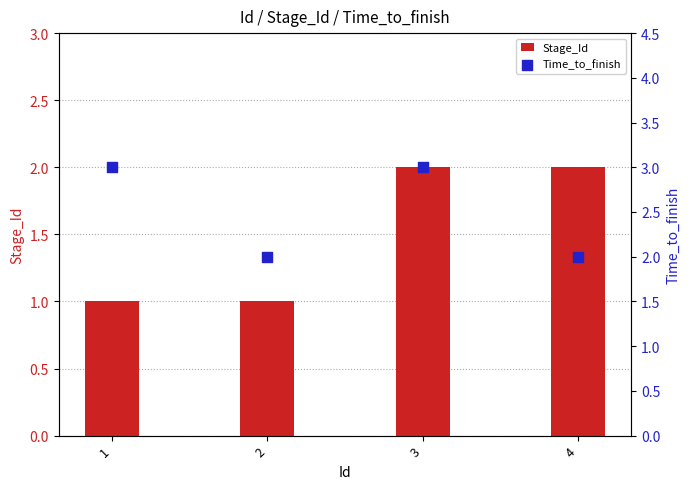

Which series contains the highest Y value?

Time_to_finish